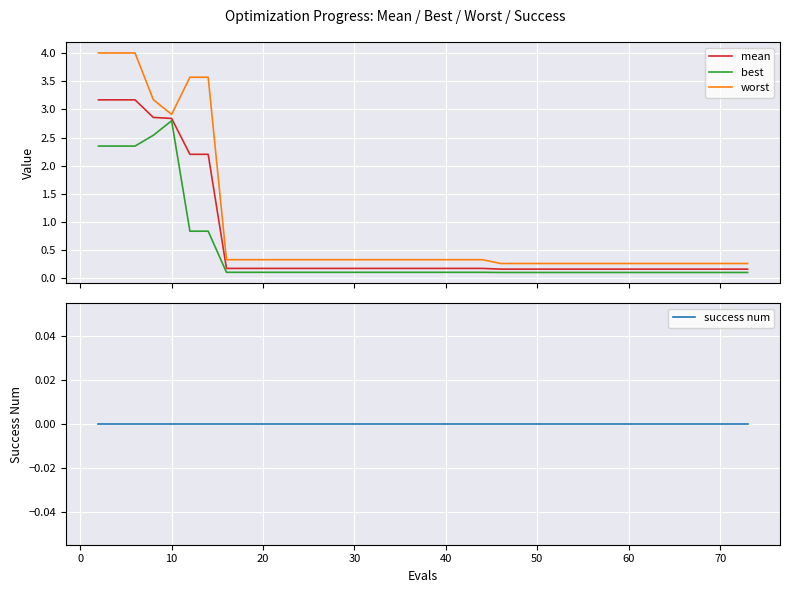

True or false: best and worst intersect in this chart.

False